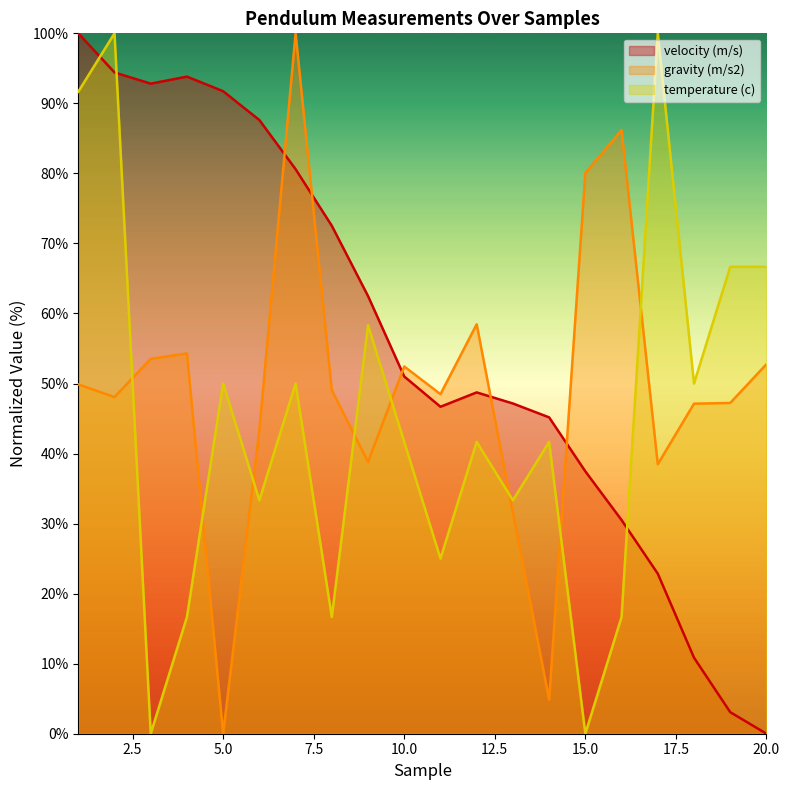

How many data points in velocity (m/s) are above 51?

10